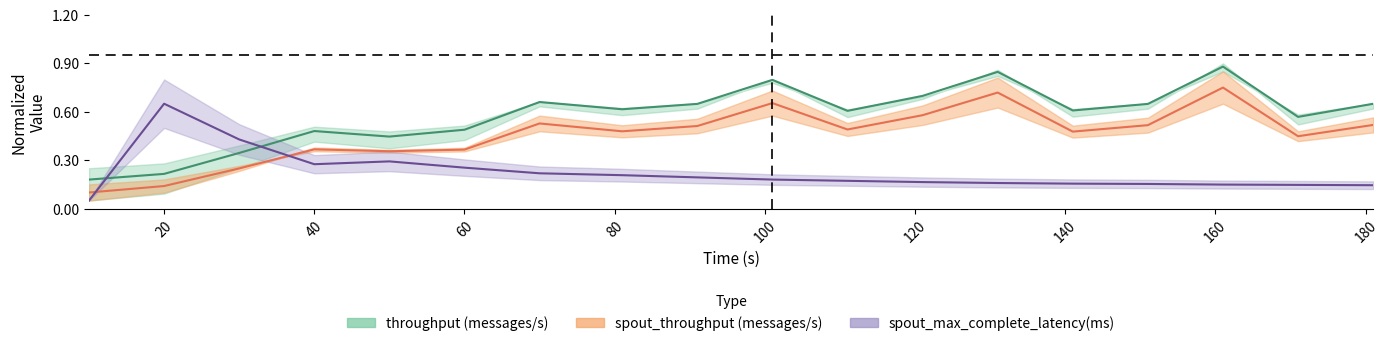

What is the difference between the maximum and minimum values in the spout_max_complete_latency(ms) series?

0.6